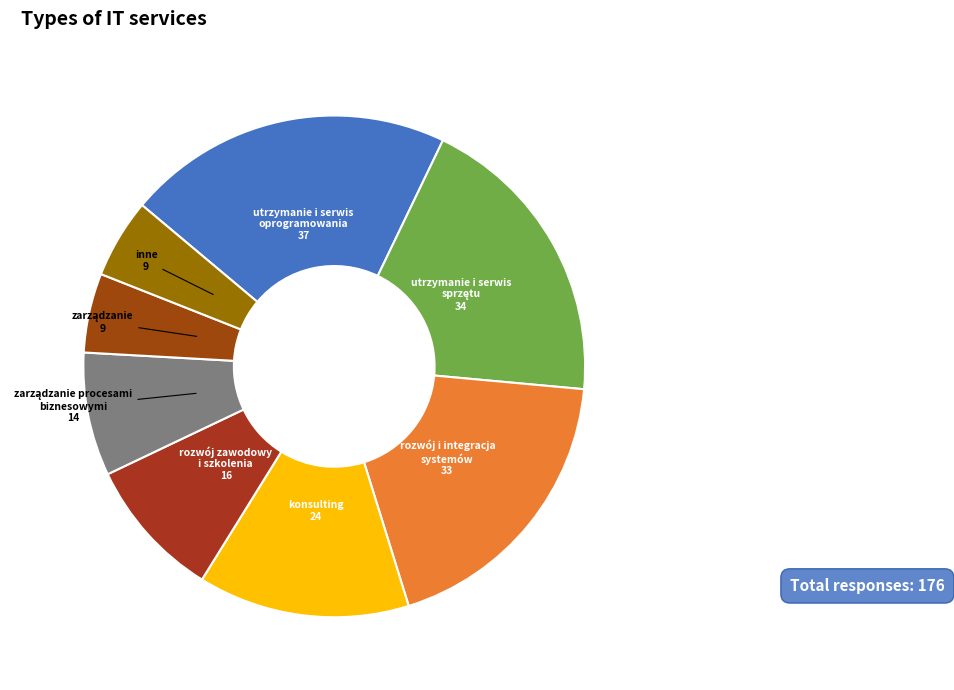

Is it true that rozwój i integracja systemów is 19% of the pie?

True